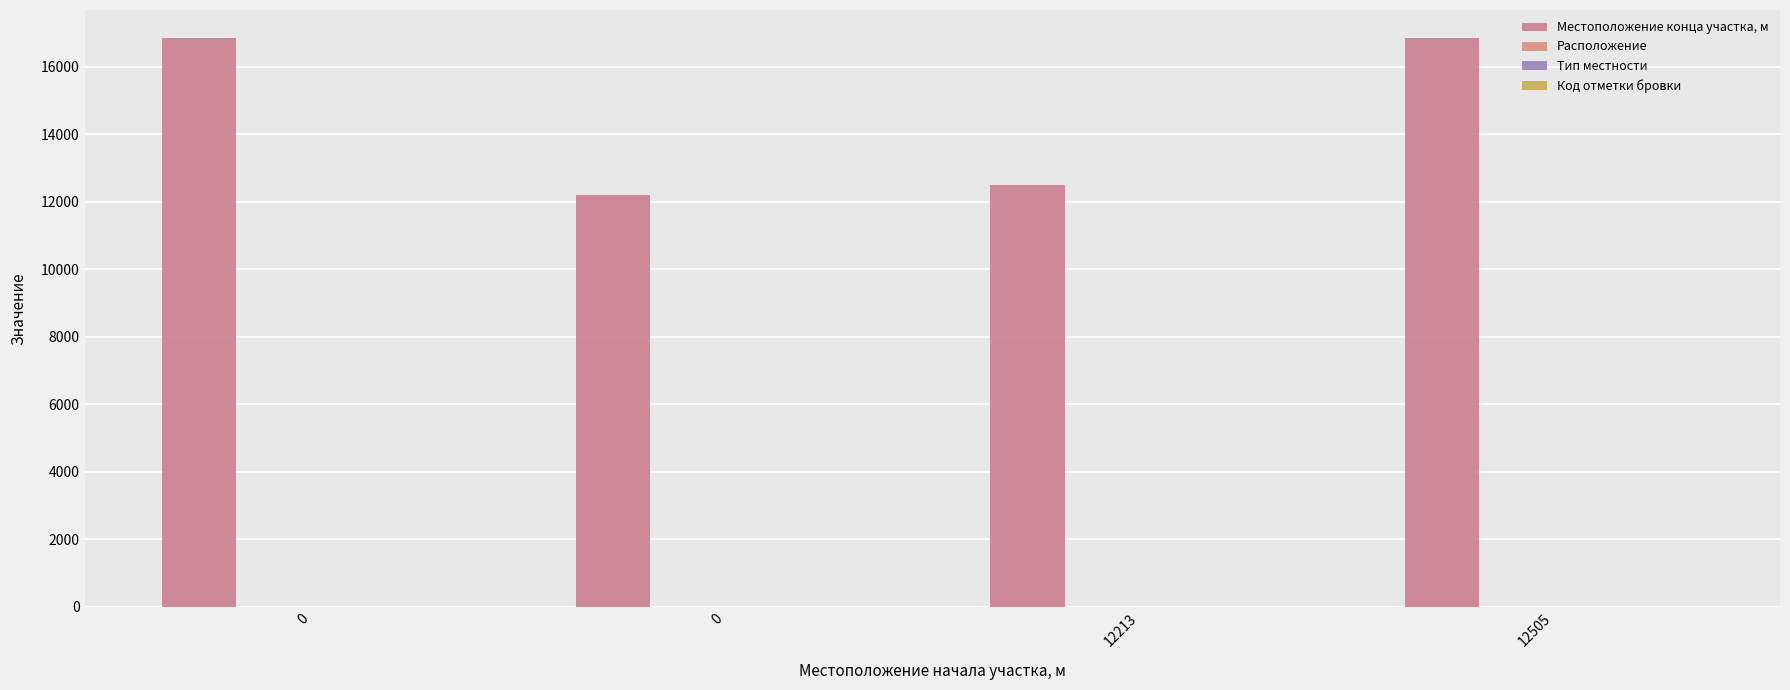

How many groups of bars are there?

4